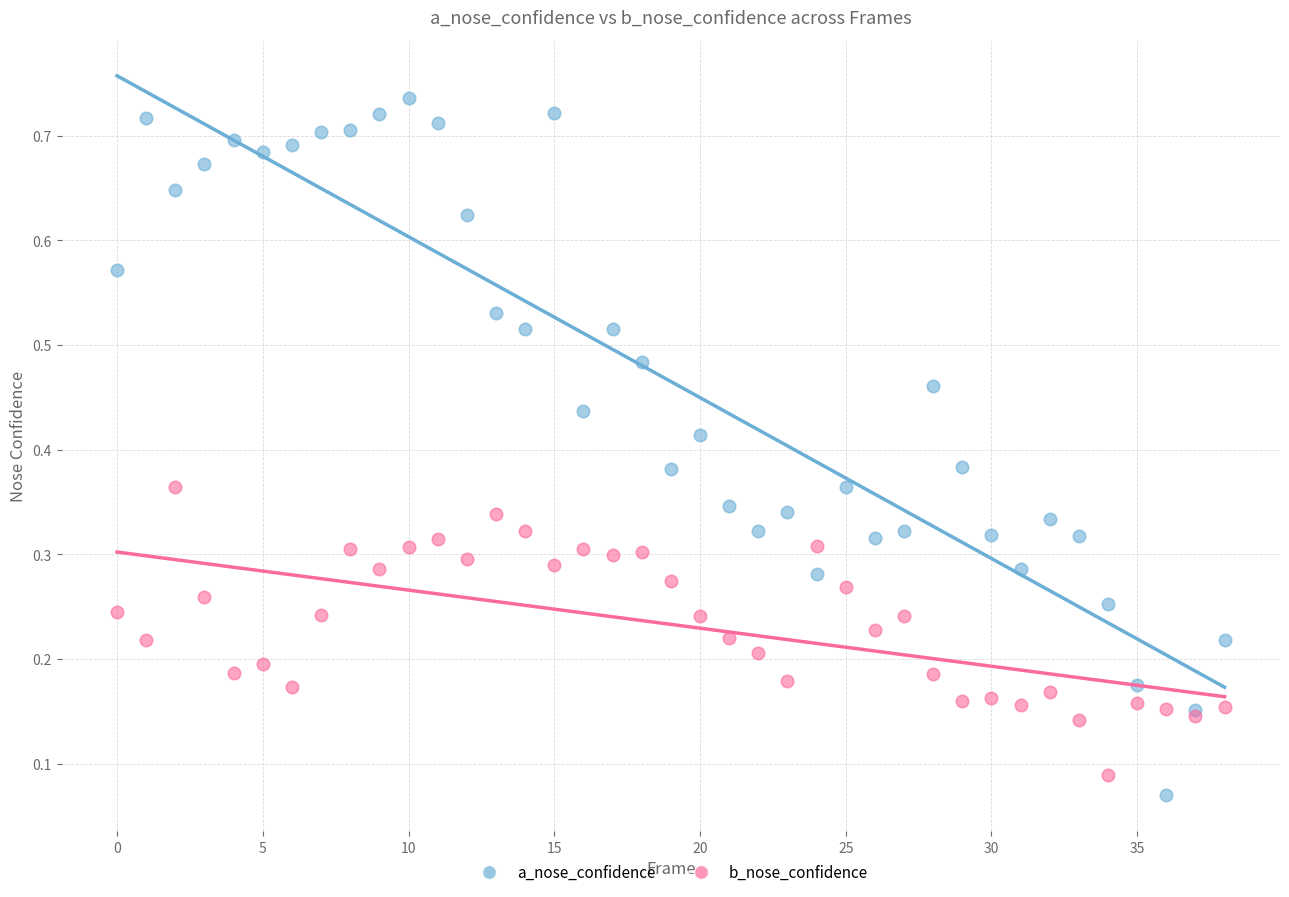

Which series has the widest spread of Y values?

a_nose_confidence